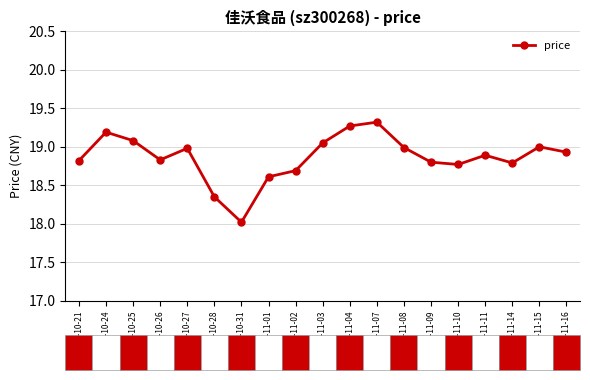

At which label is the value closest to 18?

2022-10-31